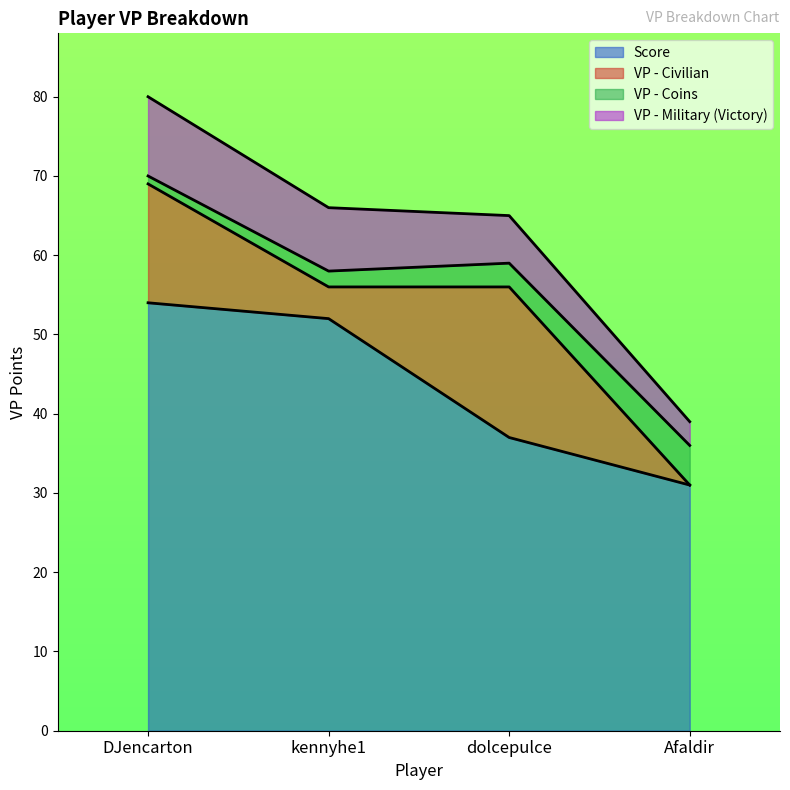

Which has a higher value, dolcepulce or kennyhe1?

kennyhe1